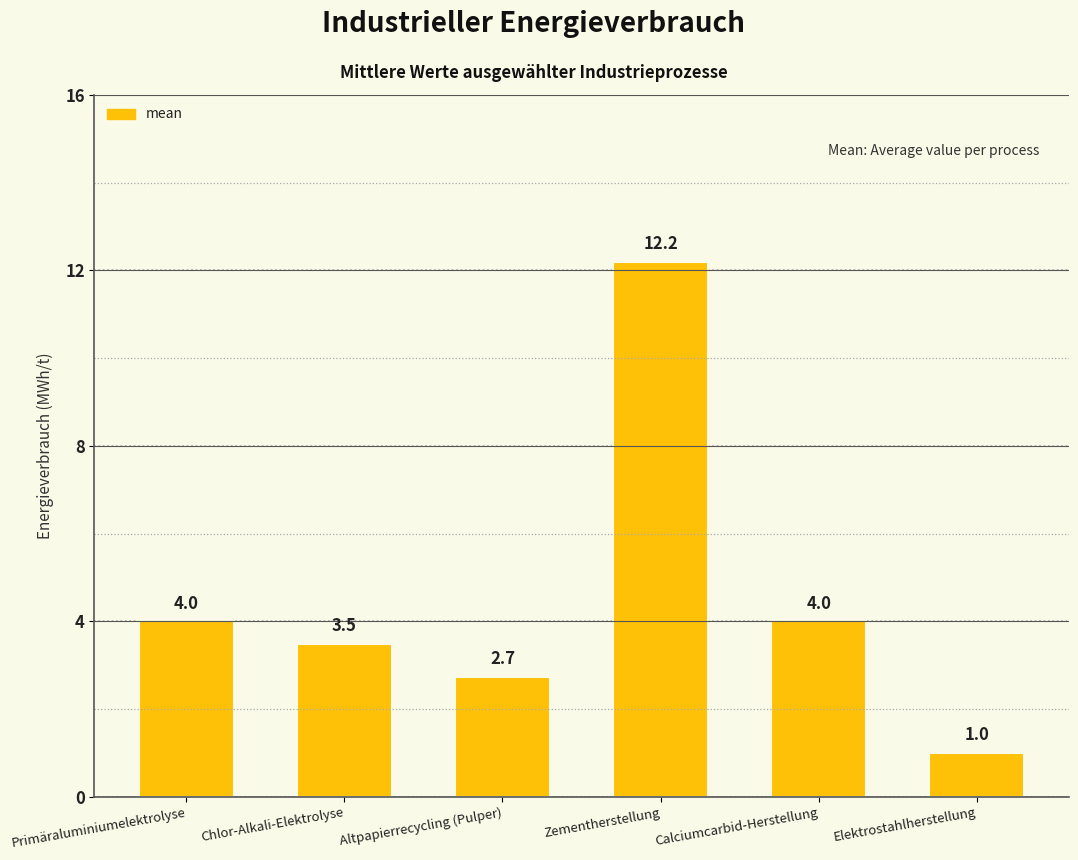

Which category has the lowest value across all series?

Elektrostahlherstellung